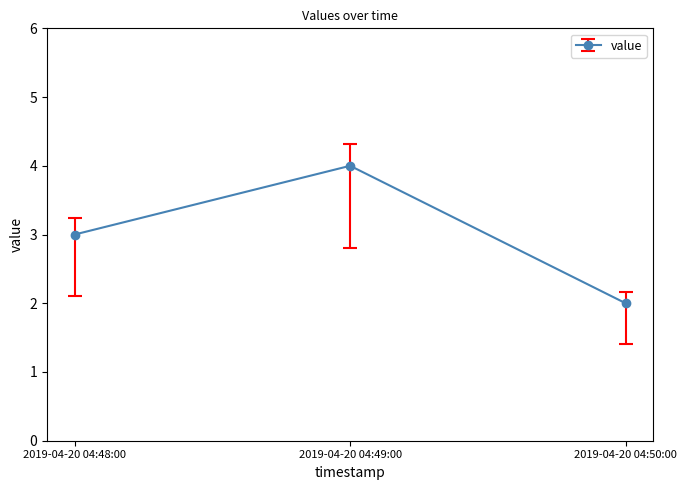

Between 2019-04-20 04:49:00 and 2019-04-20 04:50:00, which is larger?

2019-04-20 04:49:00